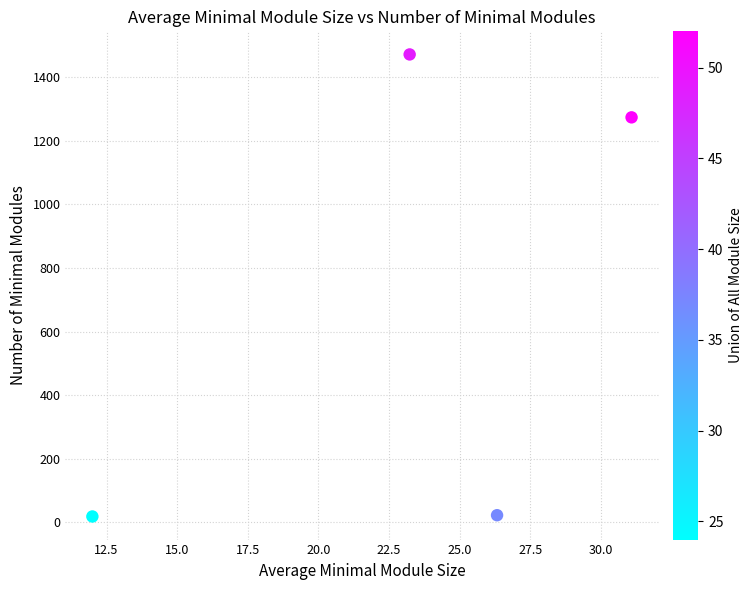

What is the range of Y values (max minus min)?

1454